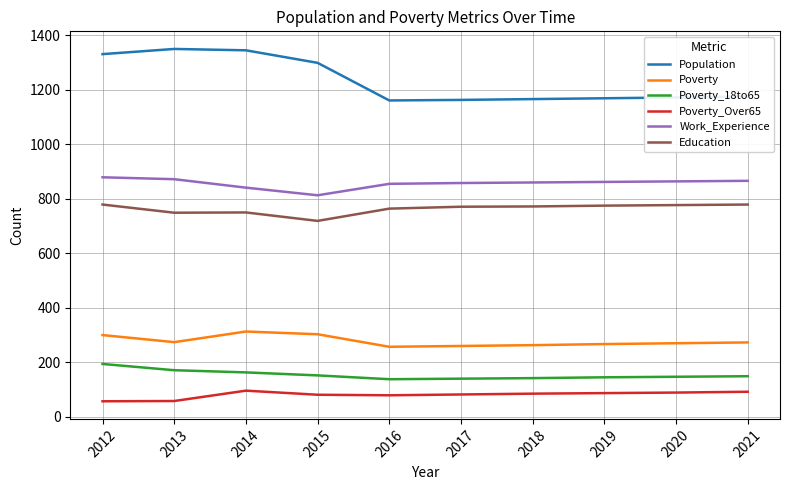

Which series has the largest range (max minus min)?

Population